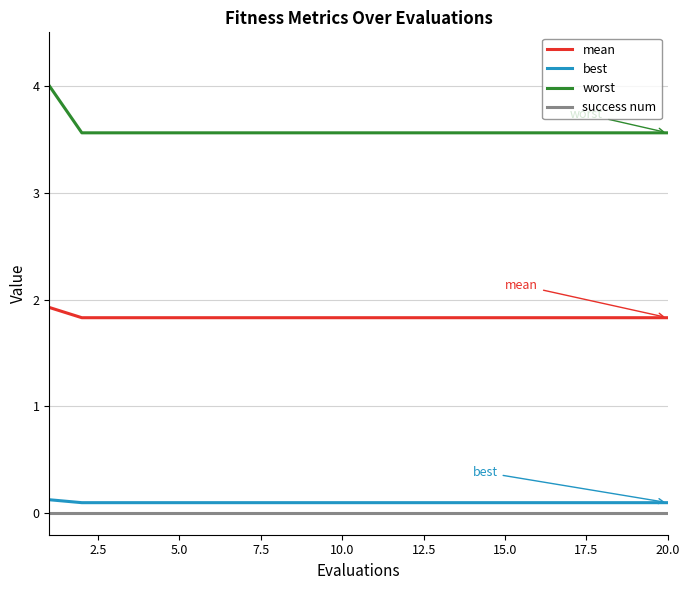

True or false: best and success num intersect in this chart.

False